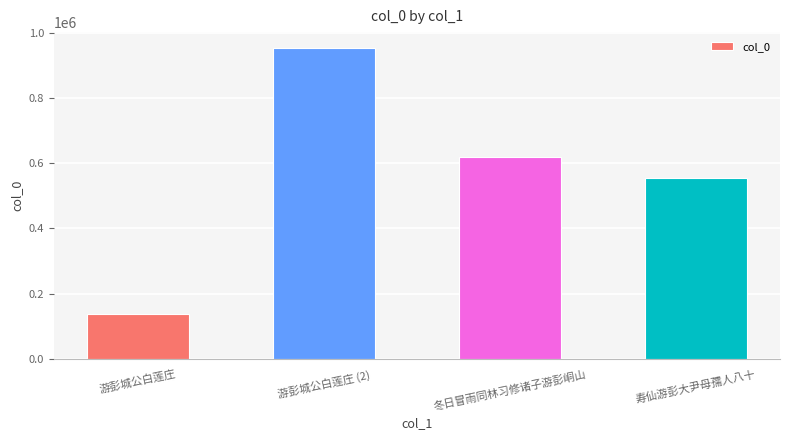

Rank the categories by value from highest to lowest.

游彭城公白莲庄 (2), 冬日冒雨同林习修诸子游彭峒山, 寿仙游彭大尹母孺人八十, 游彭城公白莲庄